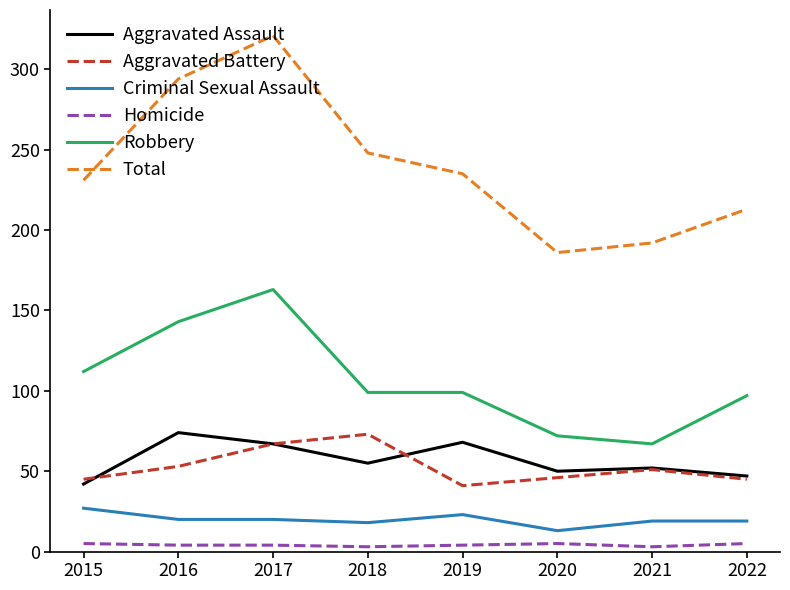

Is the value of Aggravated Assault at 2020 greater than the value of Criminal Sexual Assault at 2017?

Yes